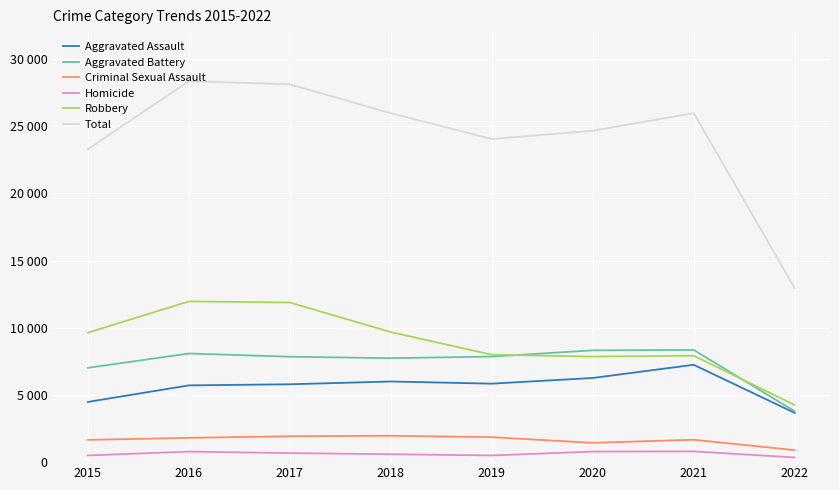

Rank the categories by Aggravated Assault value from highest to lowest.

2021, 2020, 2018, 2019, 2017, 2016, 2015, 2022